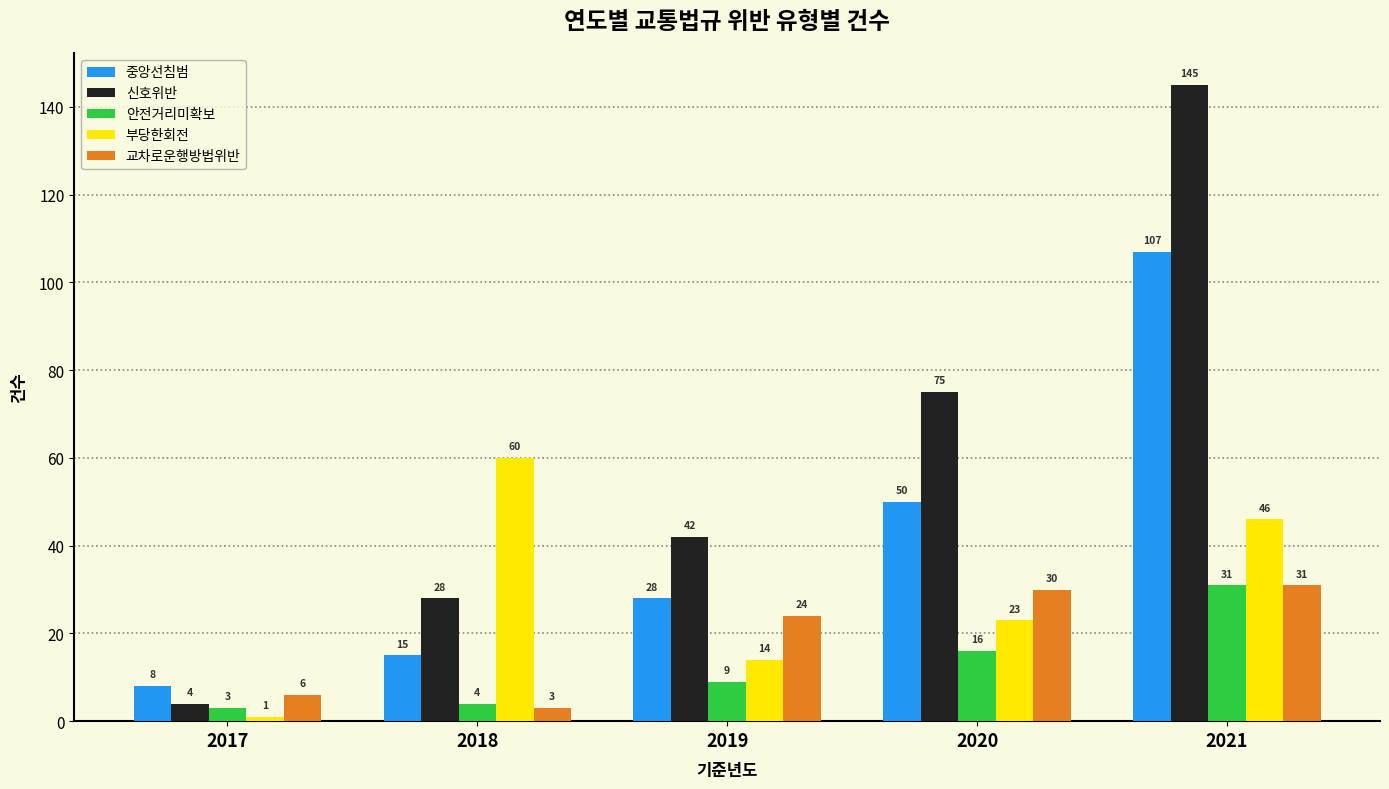

At which label does 교차로운행방법위반 reach its minimum?

2018